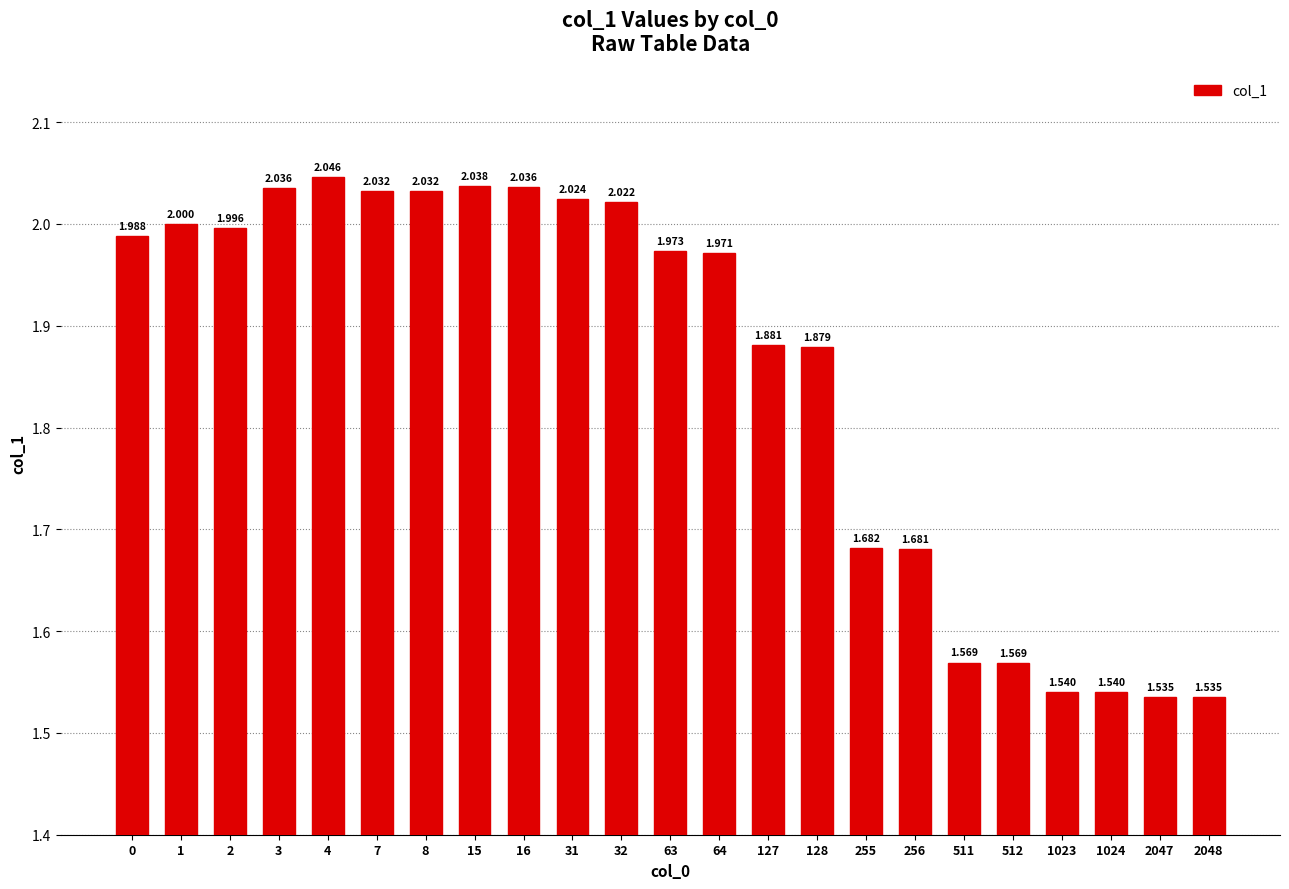

Are the bars horizontal?

No